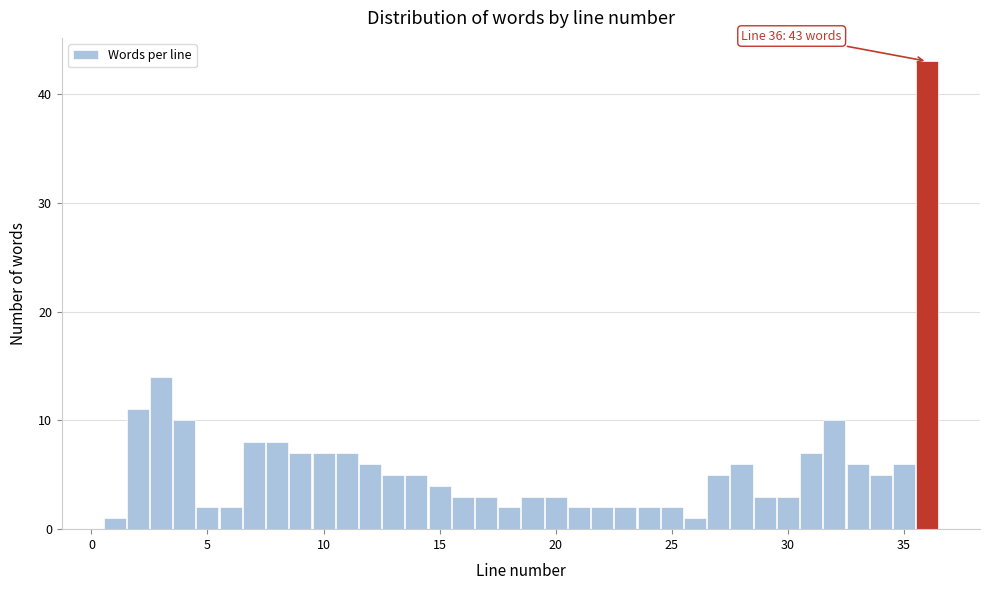

Around what value on the x-axis is the tallest bar? Give the approximate position of its centre, as read against the axis.

36.0